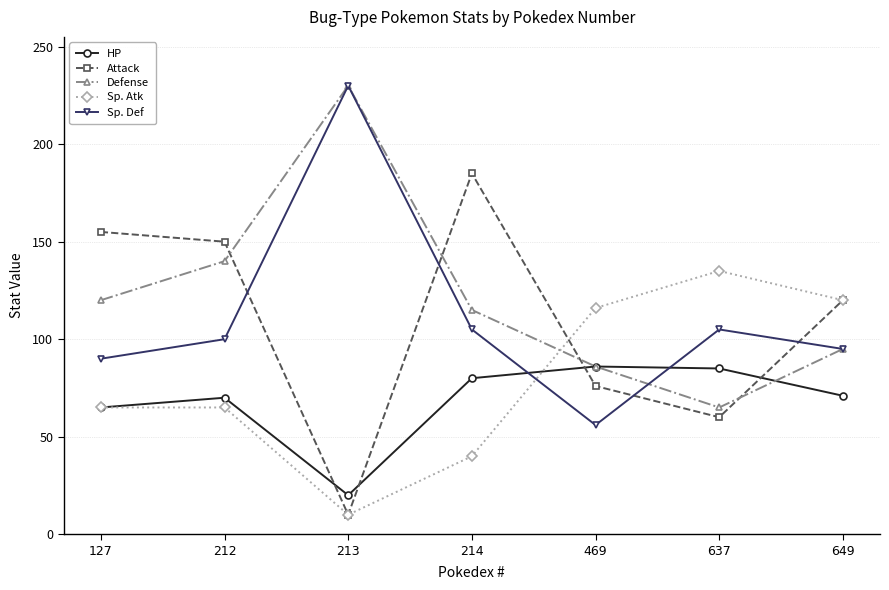

Is it true that Attack equals 185 at 214?

True